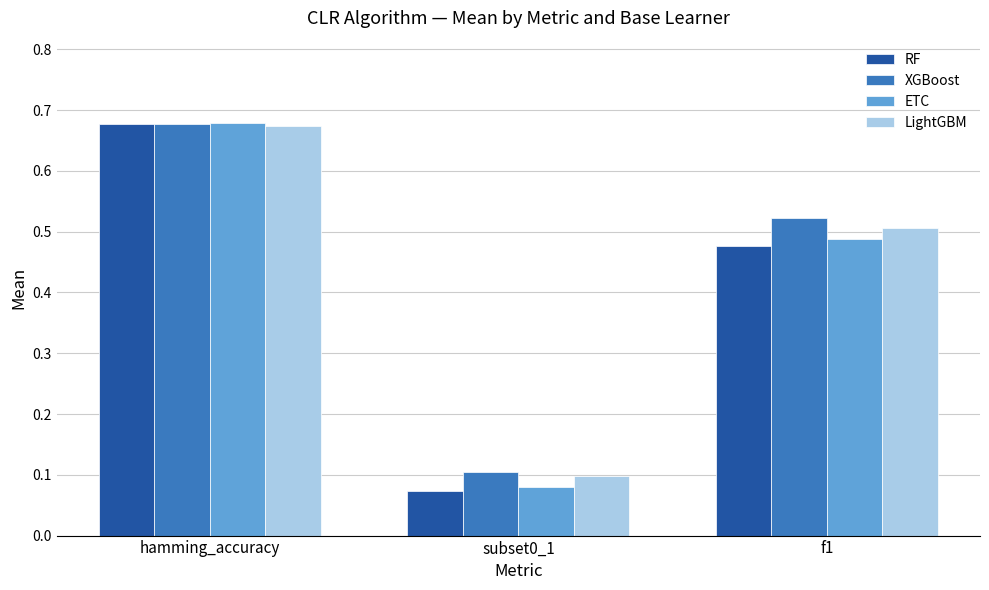

List the labels in order of LightGBM value, smallest first.

subset0_1, f1, hamming_accuracy